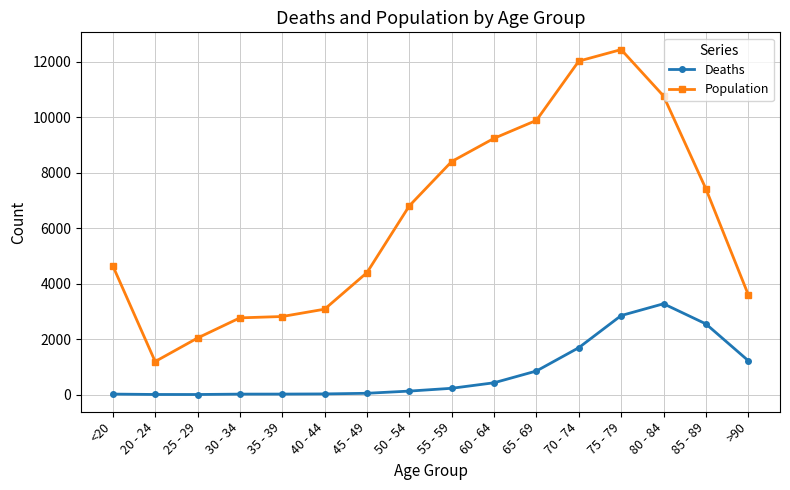

Does the chart display data point markers on the line(s)?

Yes